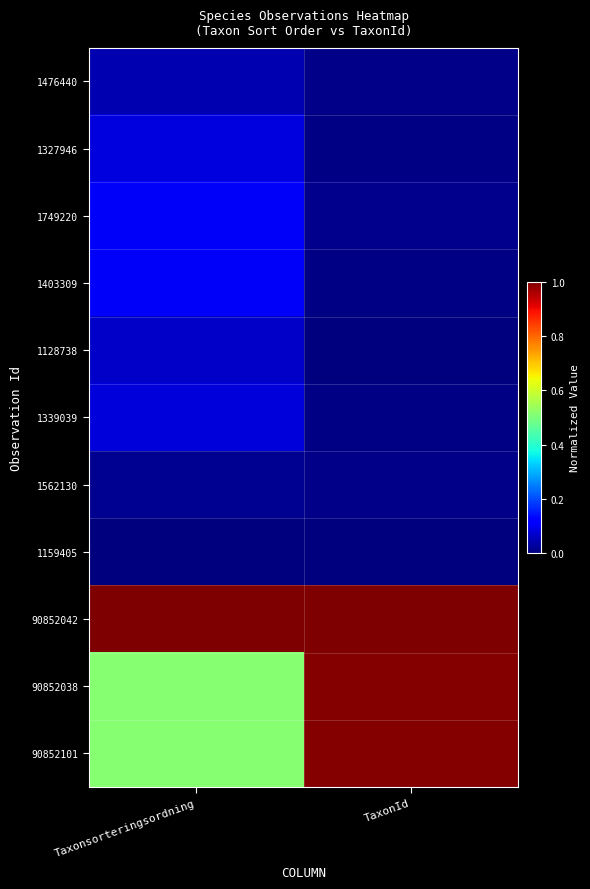

List the series in order of their peak value, lowest first.

1159405, 1562130, 1476440, 1128738, 1339039, 1327946, 1403309, 1749220, 90852038, 90852101, 90852042